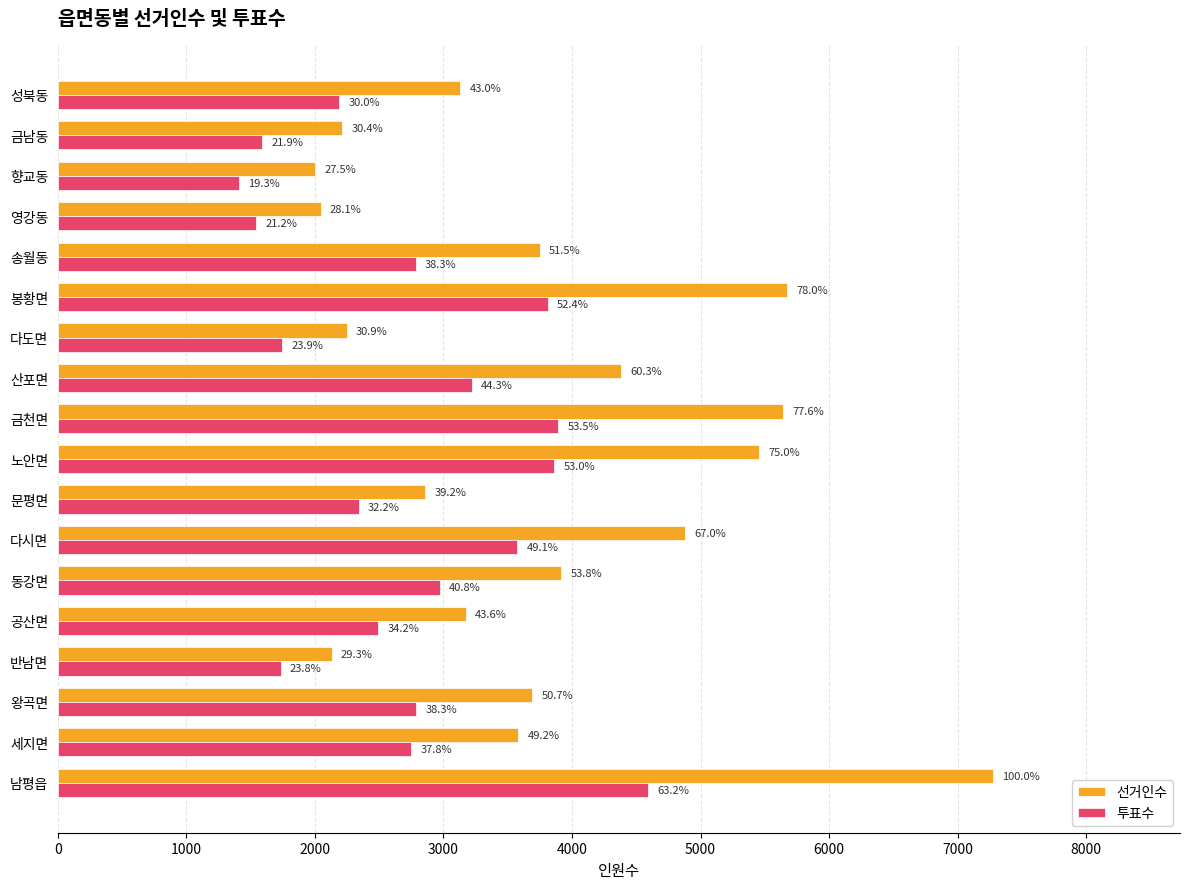

Which series has the largest range (max minus min)?

선거인수